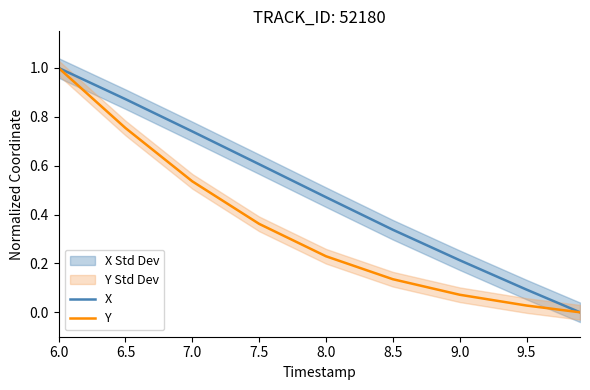

What is the label of the 4th point from the right?

8.5